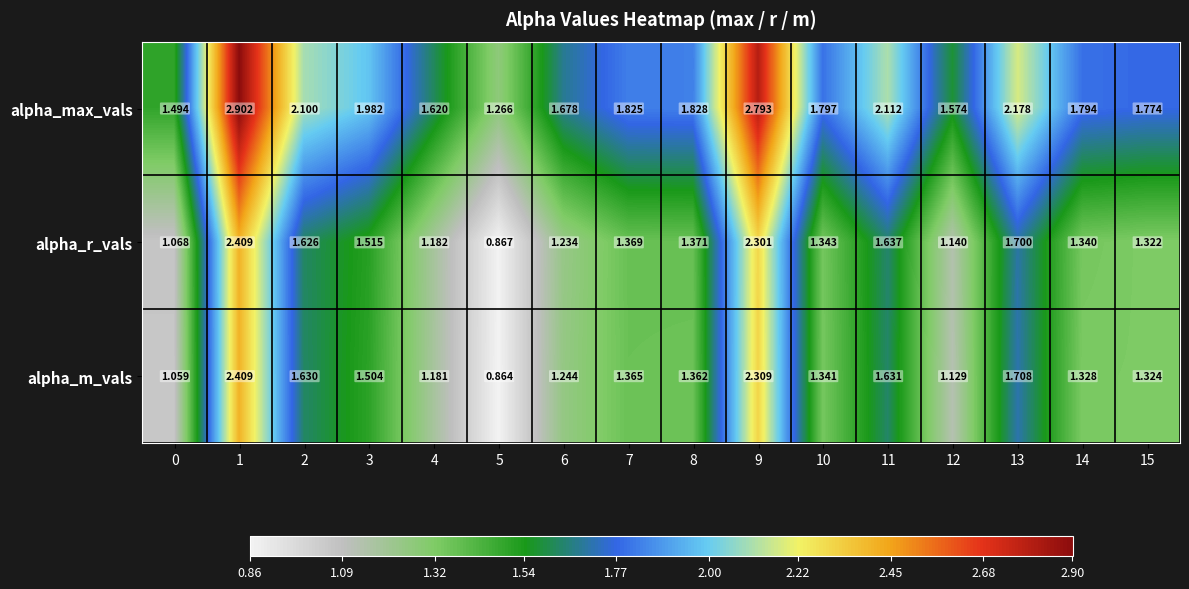

Is the value of alpha_r_vals at 12 greater than the value of alpha_max_vals at 12?

No